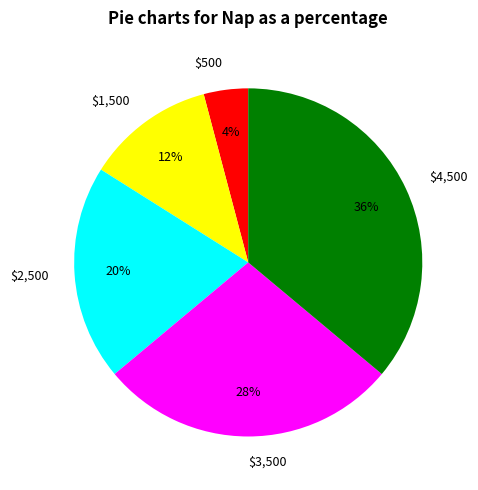

Which category has the biggest portion of the pie?

$4,500